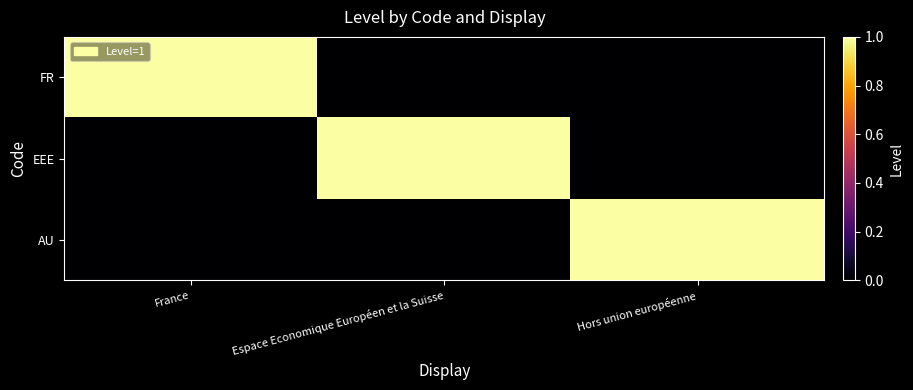

At which category is the sum across all series the highest?

France